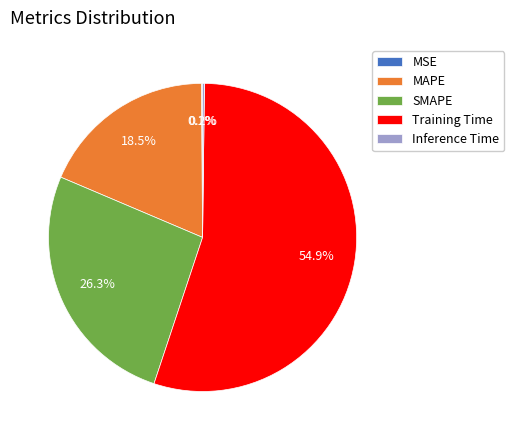

Which category has the biggest portion of the pie?

Training Time